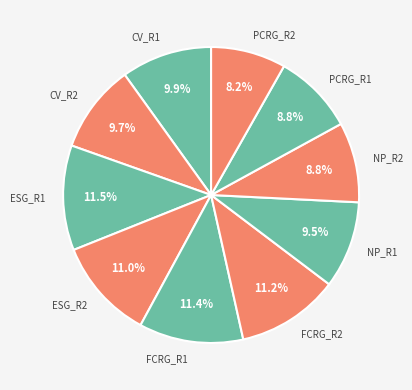

What is the smallest slice in the pie chart?

PCRG_R2